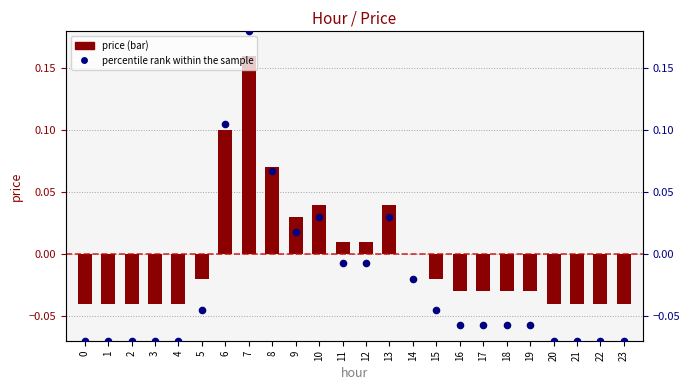

At how many categories does at least one series exceed 0?

8